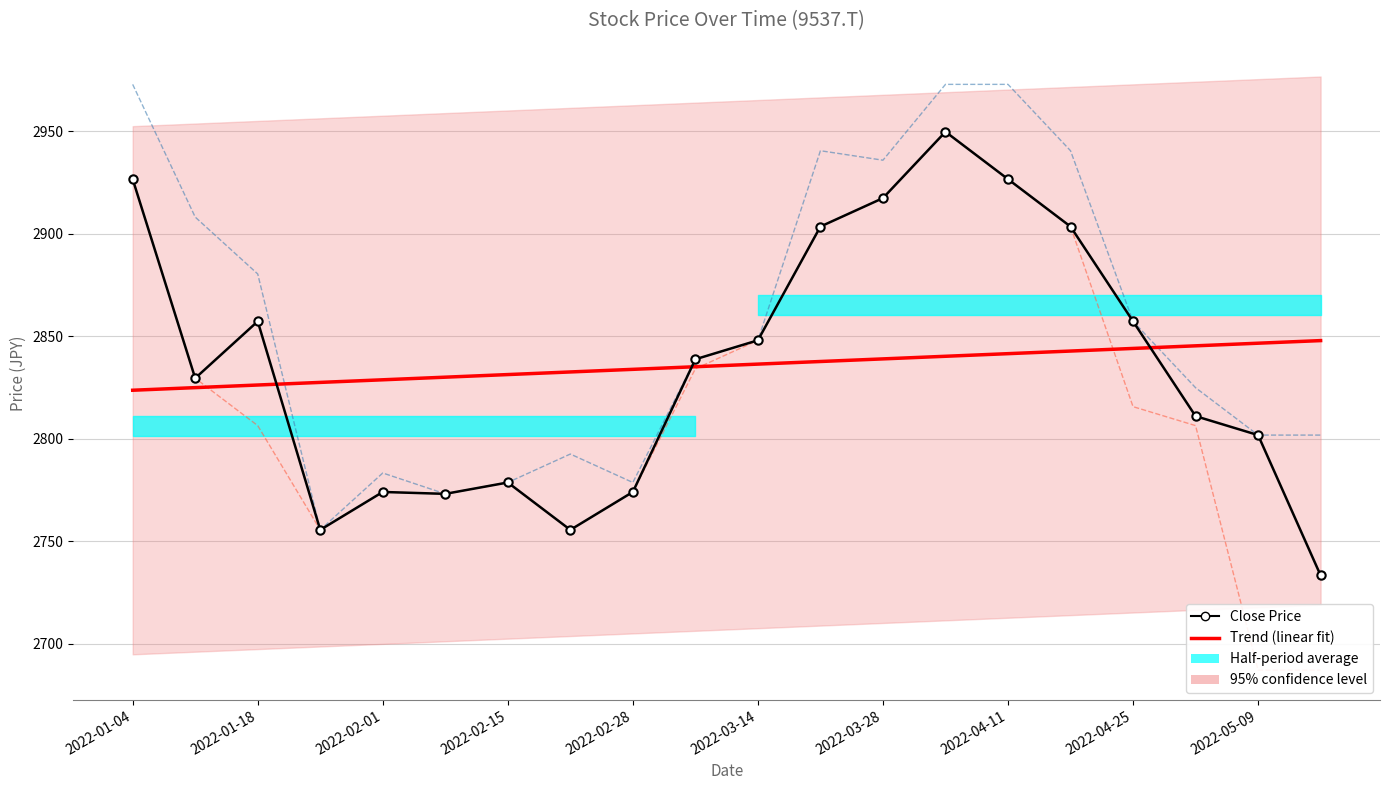

True or false: Close Price has more than 0 points higher than both neighbors.

True